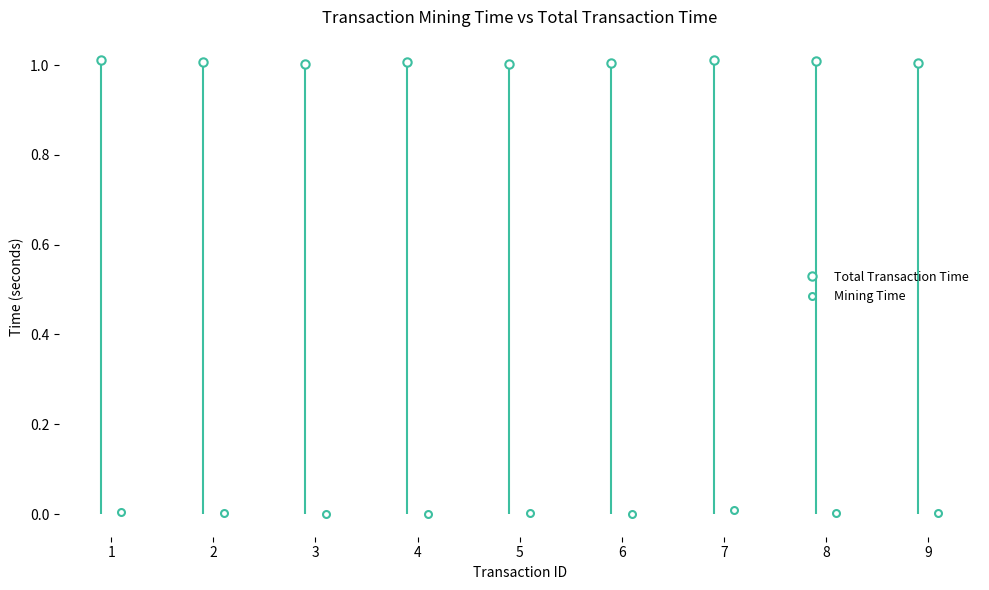

Reading left to right, what are all the values shown in this chart?

Mining Time: 0.0	0.0	0.0	0.0	0.0	0.0	0.0	0.0	0.0
Total Transaction Time: 1.0	1.0	1.0	1.0	1.0	1.0	1.0	1.0	1.0